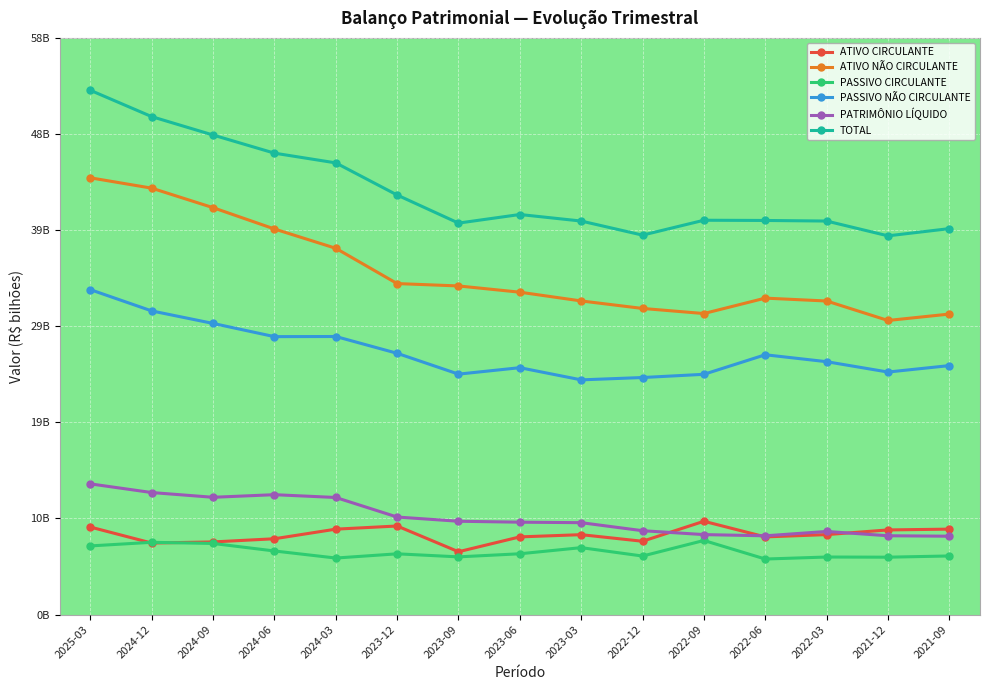

What is the label of the 6th point from the left?

2023-12